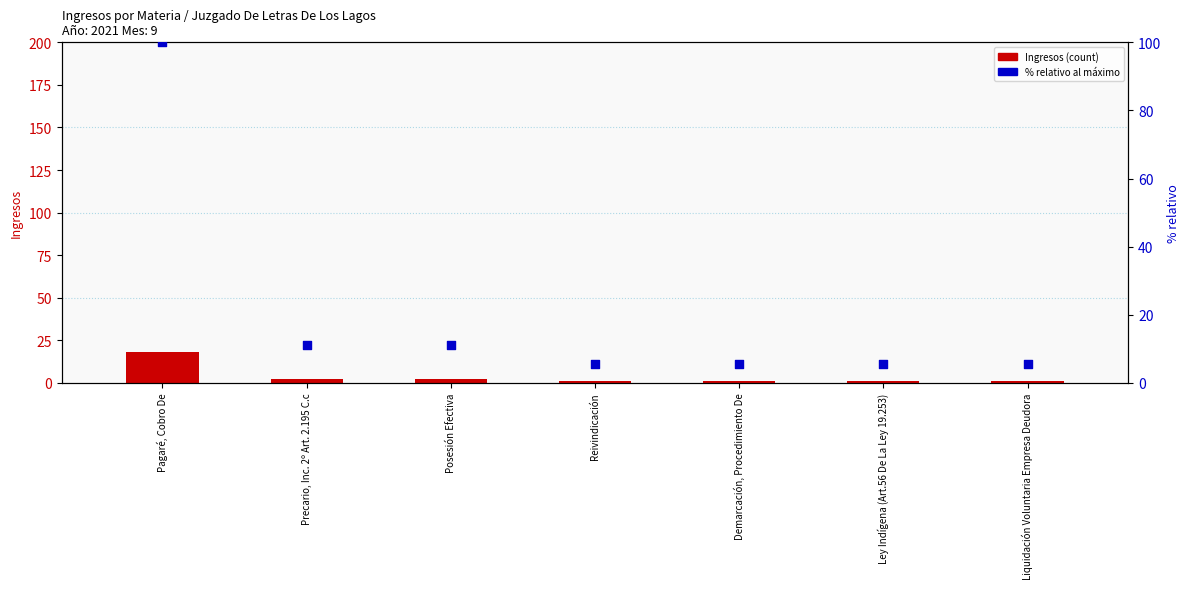

Which series has the largest total across all categories?

% relativo